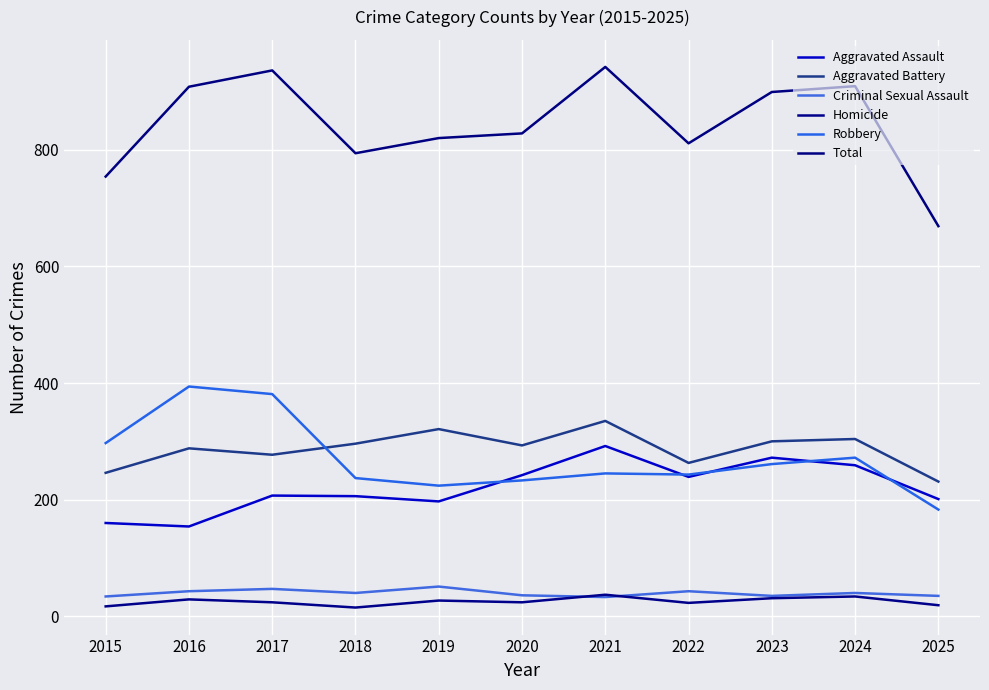

What is the greatest value displayed?

942